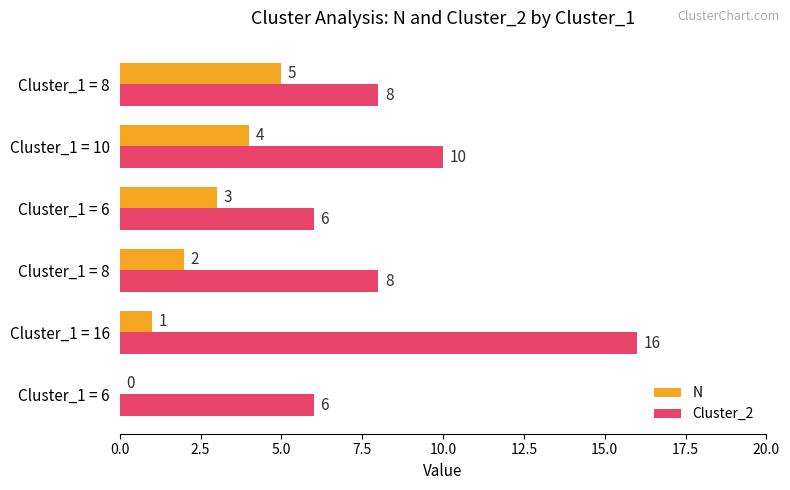

How many categories are shown in the chart?

6